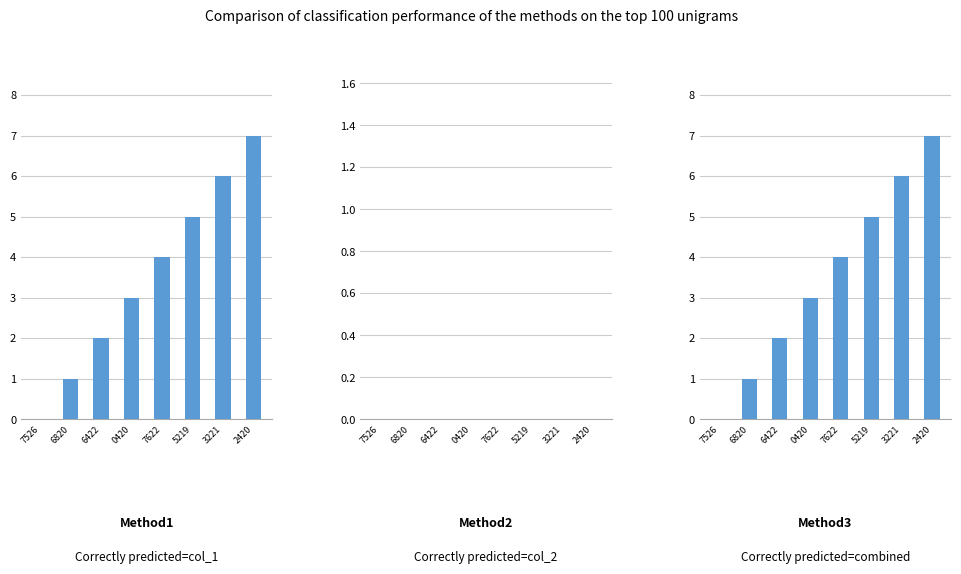

At 7526, list the series in order from largest to smallest.

col_1, col_2, col_1+col_2